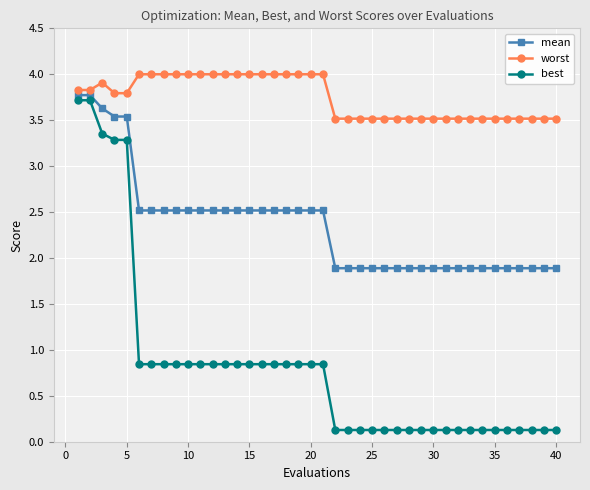

Which series has the widest spread of values?

best